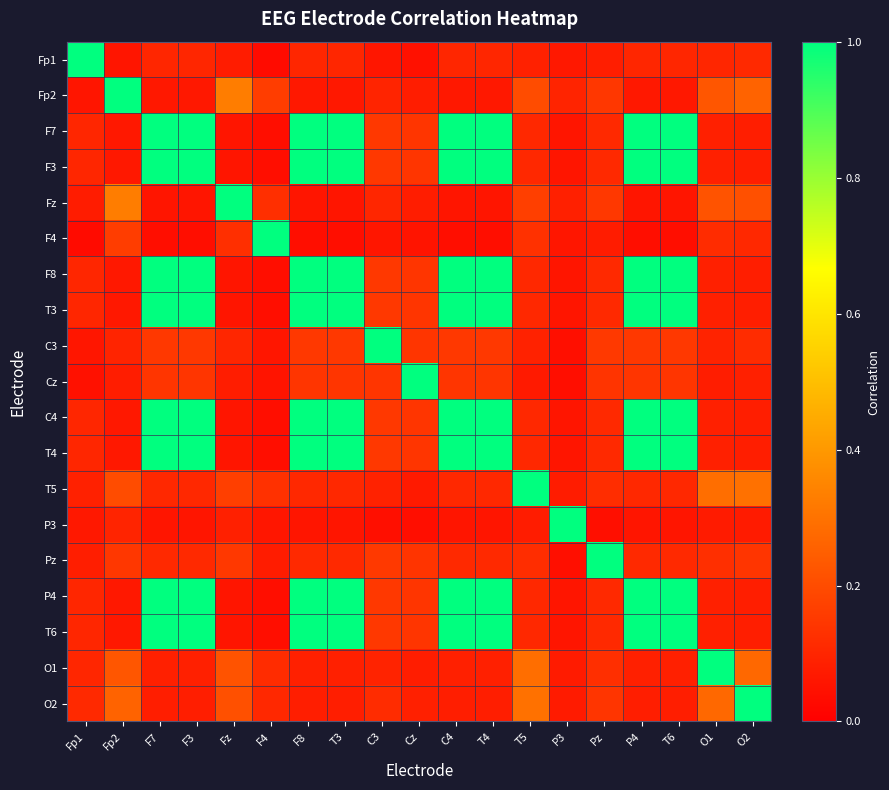

Reading right to left, list all the values displayed in this chart.

Fp1: O2=0.1	O1=0.1	T6=0.1	P4=0.1	Pz=0.1	P3=0.1	T5=0.1	T4=0.1	C4=0.1	Cz=0.0	C3=0.1	T3=0.1	F8=0.1	F4=0.0	Fz=0.1	F3=0.1	F7=0.1	Fp2=0.1	Fp1=1.0
Fp2: O2=0.3	O1=0.2	T6=0.1	P4=0.1	Pz=0.1	P3=0.1	T5=0.2	T4=0.1	C4=0.1	Cz=0.1	C3=0.1	T3=0.1	F8=0.1	F4=0.2	Fz=0.3	F3=0.1	F7=0.1	Fp2=1.0	Fp1=0.1
F7: O2=0.1	O1=0.1	T6=1.0	P4=1.0	Pz=0.1	P3=0.1	T5=0.1	T4=1.0	C4=1.0	Cz=0.1	C3=0.1	T3=1.0	F8=1.0	F4=0.0	Fz=0.1	F3=1.0	F7=1.0	Fp2=0.1	Fp1=0.1
F3: O2=0.1	O1=0.1	T6=1.0	P4=1.0	Pz=0.1	P3=0.1	T5=0.1	T4=1.0	C4=1.0	Cz=0.1	C3=0.1	T3=1.0	F8=1.0	F4=0.0	Fz=0.1	F3=1.0	F7=1.0	Fp2=0.1	Fp1=0.1
Fz: O2=0.2	O1=0.2	T6=0.1	P4=0.1	Pz=0.1	P3=0.1	T5=0.2	T4=0.1	C4=0.1	Cz=0.1	C3=0.1	T3=0.1	F8=0.1	F4=0.1	Fz=1.0	F3=0.1	F7=0.1	Fp2=0.3	Fp1=0.1
F4: O2=0.1	O1=0.1	T6=0.0	P4=0.0	Pz=0.1	P3=0.1	T5=0.1	T4=0.0	C4=0.0	Cz=0.1	C3=0.1	T3=0.0	F8=0.0	F4=1.0	Fz=0.1	F3=0.0	F7=0.0	Fp2=0.2	Fp1=0.0
F8: O2=0.1	O1=0.1	T6=1.0	P4=1.0	Pz=0.1	P3=0.1	T5=0.1	T4=1.0	C4=1.0	Cz=0.1	C3=0.1	T3=1.0	F8=1.0	F4=0.0	Fz=0.1	F3=1.0	F7=1.0	Fp2=0.1	Fp1=0.1
T3: O2=0.1	O1=0.1	T6=1.0	P4=1.0	Pz=0.1	P3=0.1	T5=0.1	T4=1.0	C4=1.0	Cz=0.1	C3=0.1	T3=1.0	F8=1.0	F4=0.0	Fz=0.1	F3=1.0	F7=1.0	Fp2=0.1	Fp1=0.1
C3: O2=0.1	O1=0.1	T6=0.1	P4=0.1	Pz=0.2	P3=0.0	T5=0.1	T4=0.1	C4=0.1	Cz=0.1	C3=1.0	T3=0.1	F8=0.1	F4=0.1	Fz=0.1	F3=0.1	F7=0.1	Fp2=0.1	Fp1=0.1
Cz: O2=0.1	O1=0.1	T6=0.1	P4=0.1	Pz=0.1	P3=0.0	T5=0.1	T4=0.1	C4=0.1	Cz=1.0	C3=0.1	T3=0.1	F8=0.1	F4=0.1	Fz=0.1	F3=0.1	F7=0.1	Fp2=0.1	Fp1=0.0
C4: O2=0.1	O1=0.1	T6=1.0	P4=1.0	Pz=0.1	P3=0.1	T5=0.1	T4=1.0	C4=1.0	Cz=0.1	C3=0.1	T3=1.0	F8=1.0	F4=0.0	Fz=0.1	F3=1.0	F7=1.0	Fp2=0.1	Fp1=0.1
T4: O2=0.1	O1=0.1	T6=1.0	P4=1.0	Pz=0.1	P3=0.1	T5=0.1	T4=1.0	C4=1.0	Cz=0.1	C3=0.1	T3=1.0	F8=1.0	F4=0.0	Fz=0.1	F3=1.0	F7=1.0	Fp2=0.1	Fp1=0.1
T5: O2=0.3	O1=0.3	T6=0.1	P4=0.1	Pz=0.1	P3=0.1	T5=1.0	T4=0.1	C4=0.1	Cz=0.1	C3=0.1	T3=0.1	F8=0.1	F4=0.1	Fz=0.2	F3=0.1	F7=0.1	Fp2=0.2	Fp1=0.1
P3: O2=0.1	O1=0.1	T6=0.1	P4=0.1	Pz=0.0	P3=1.0	T5=0.1	T4=0.1	C4=0.1	Cz=0.0	C3=0.0	T3=0.1	F8=0.1	F4=0.1	Fz=0.1	F3=0.1	F7=0.1	Fp2=0.1	Fp1=0.1
Pz: O2=0.1	O1=0.1	T6=0.1	P4=0.1	Pz=1.0	P3=0.0	T5=0.1	T4=0.1	C4=0.1	Cz=0.1	C3=0.2	T3=0.1	F8=0.1	F4=0.1	Fz=0.1	F3=0.1	F7=0.1	Fp2=0.1	Fp1=0.1
P4: O2=0.1	O1=0.1	T6=1.0	P4=1.0	Pz=0.1	P3=0.1	T5=0.1	T4=1.0	C4=1.0	Cz=0.1	C3=0.1	T3=1.0	F8=1.0	F4=0.0	Fz=0.1	F3=1.0	F7=1.0	Fp2=0.1	Fp1=0.1
T6: O2=0.1	O1=0.1	T6=1.0	P4=1.0	Pz=0.1	P3=0.1	T5=0.1	T4=1.0	C4=1.0	Cz=0.1	C3=0.1	T3=1.0	F8=1.0	F4=0.0	Fz=0.1	F3=1.0	F7=1.0	Fp2=0.1	Fp1=0.1
O1: O2=0.3	O1=1.0	T6=0.1	P4=0.1	Pz=0.1	P3=0.1	T5=0.3	T4=0.1	C4=0.1	Cz=0.1	C3=0.1	T3=0.1	F8=0.1	F4=0.1	Fz=0.2	F3=0.1	F7=0.1	Fp2=0.2	Fp1=0.1
O2: O2=1.0	O1=0.3	T6=0.1	P4=0.1	Pz=0.1	P3=0.1	T5=0.3	T4=0.1	C4=0.1	Cz=0.1	C3=0.1	T3=0.1	F8=0.1	F4=0.1	Fz=0.2	F3=0.1	F7=0.1	Fp2=0.3	Fp1=0.1